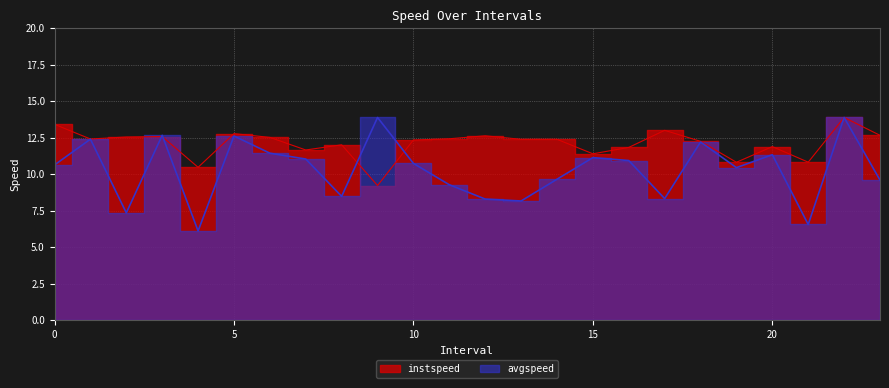

At which category does avgspeed reach its first local peak?

1.0